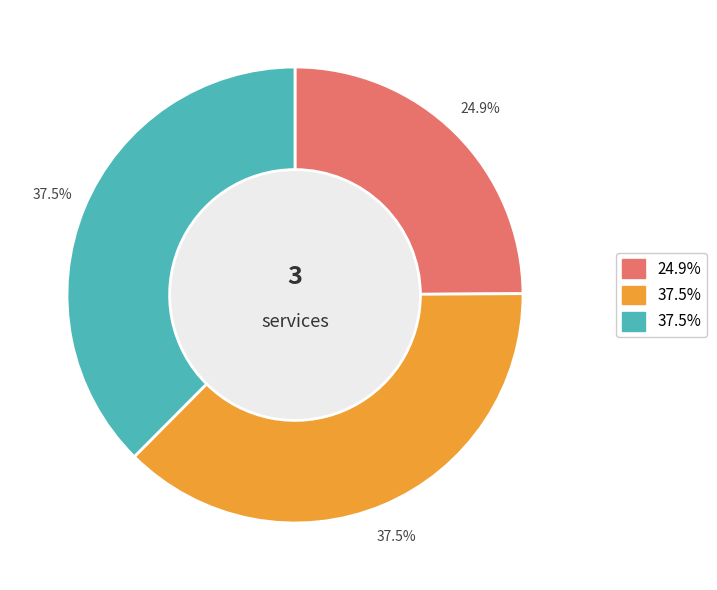

Is there a majority slice in this chart?

No